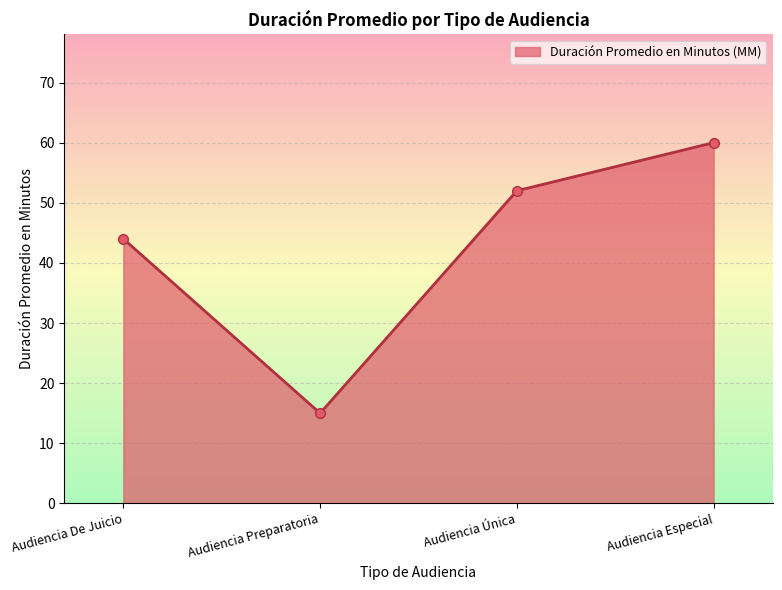

What is the label of the 4th point from the left?

Audiencia Especial